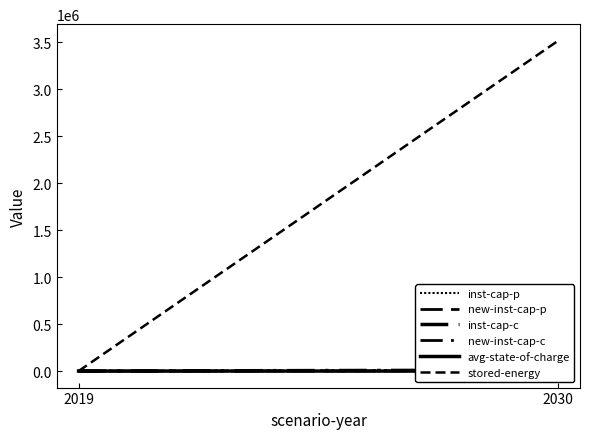

What is the difference between the new-inst-cap-p values at 2030 and 2019?

1844.7